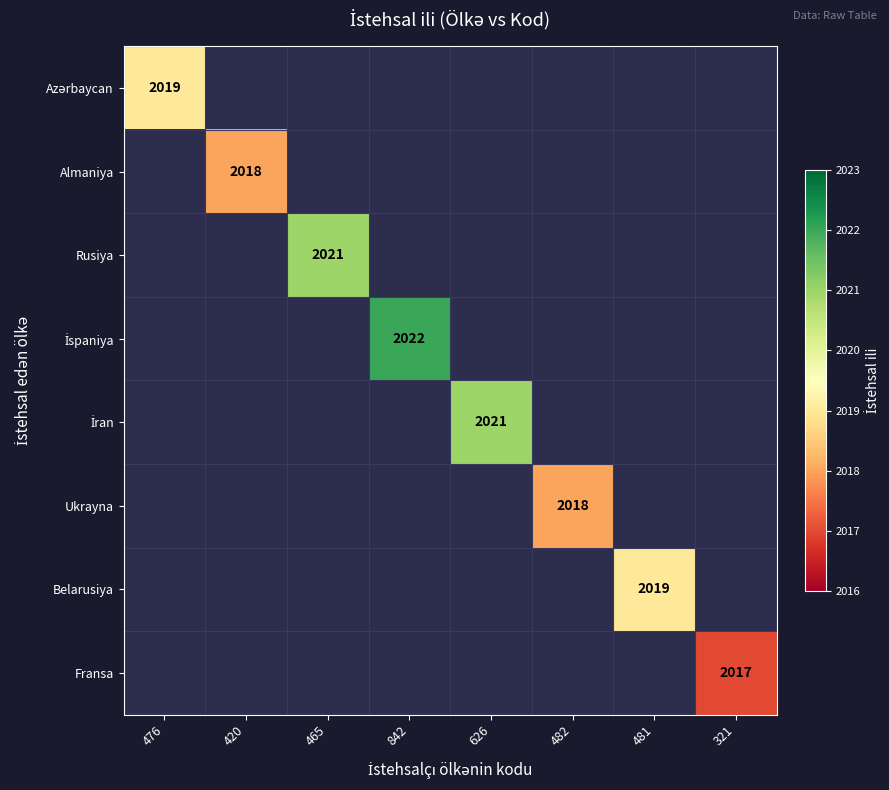

Which category has the lowest value in the İran series?

476